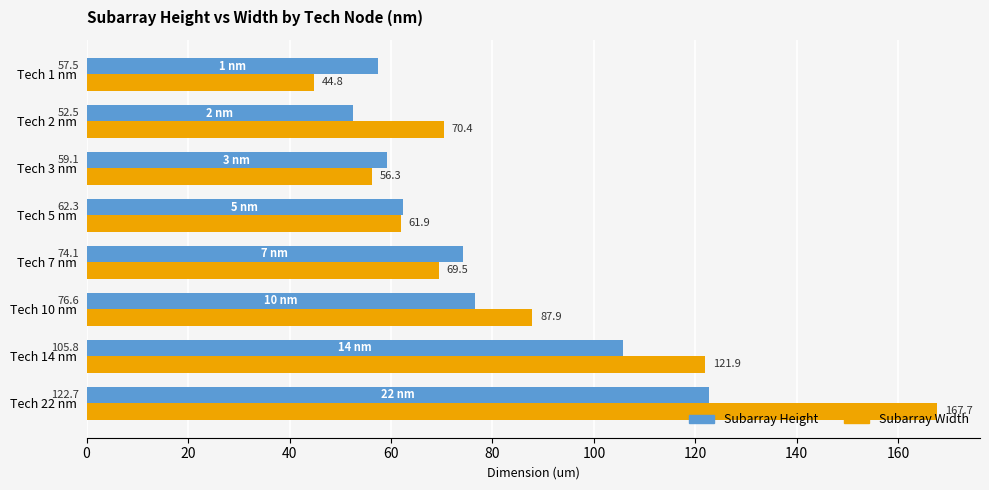

Rank the series by their average value, from lowest to highest.

Subarray Height, Subarray Width